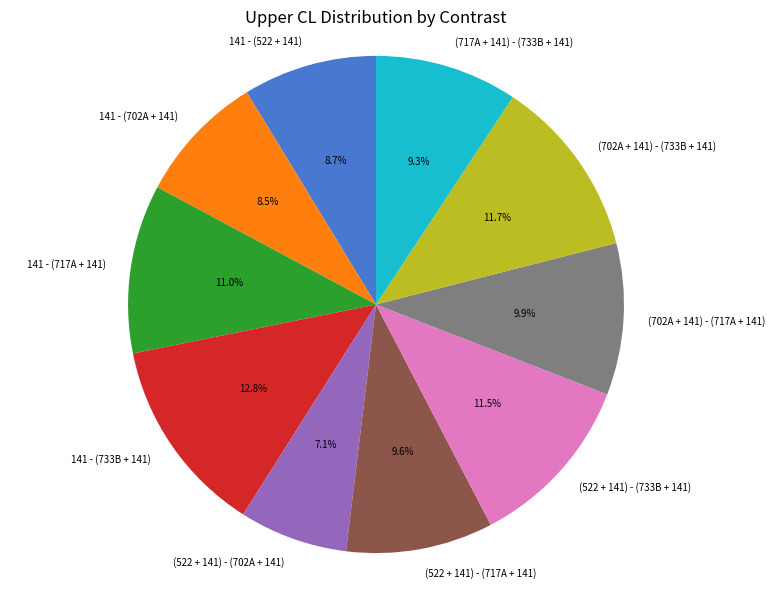

Does (522 + 141) - (733B + 141) represent more than half of the total?

No